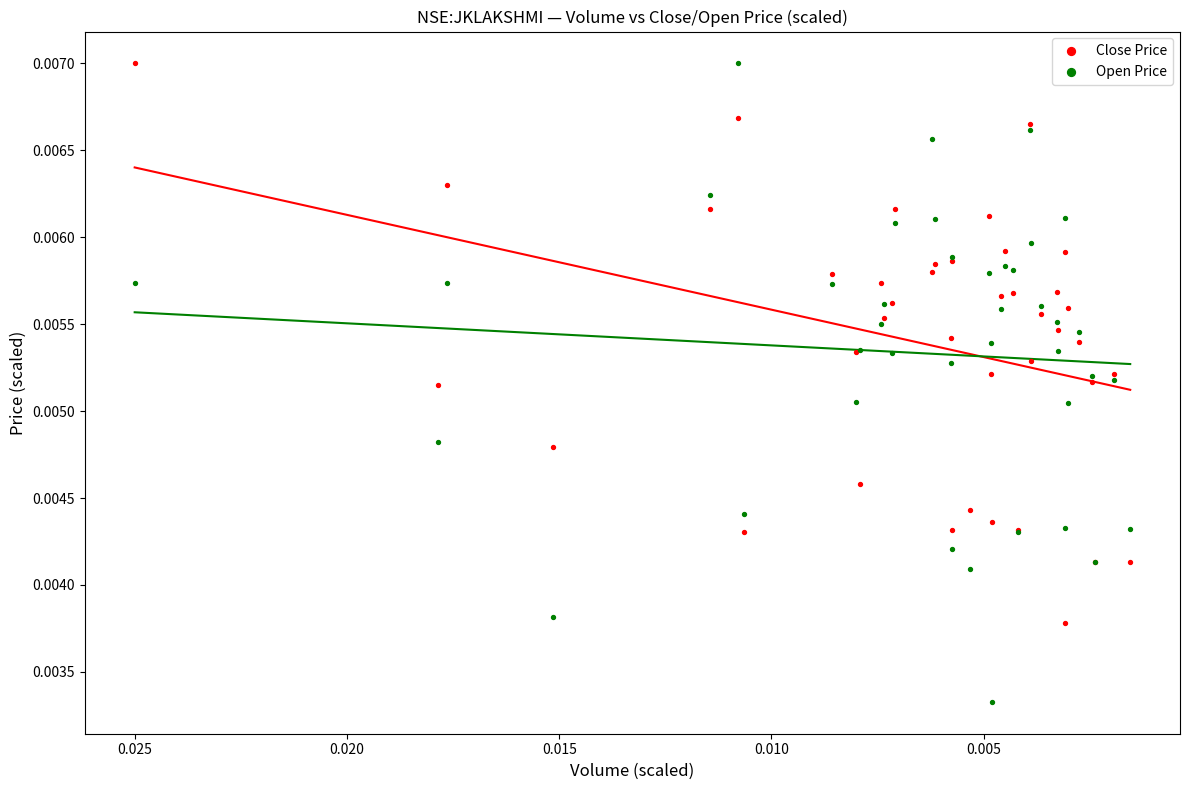

Which series has the widest spread of Y values?

Open Price